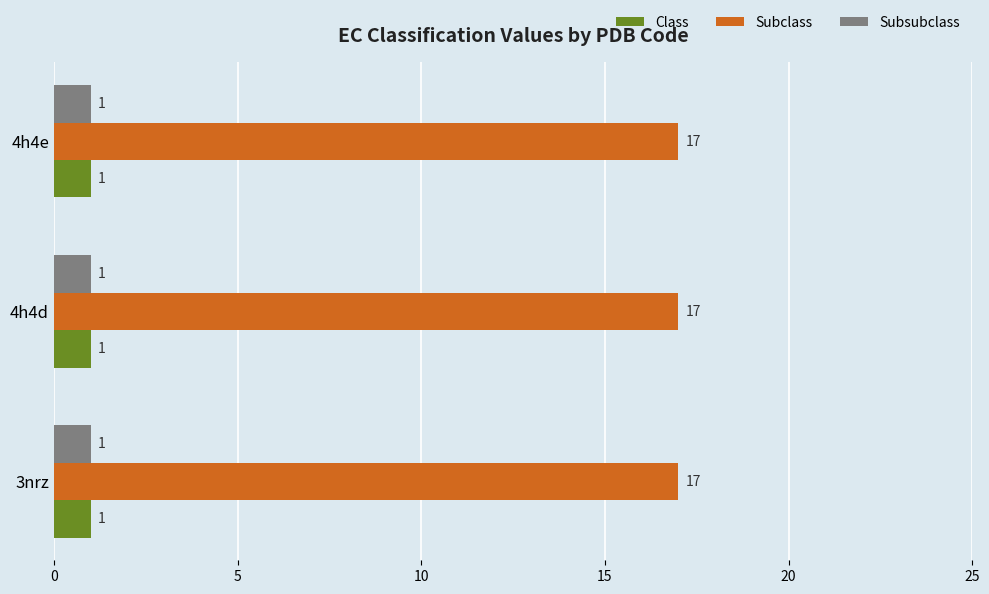

What is the spread (max minus min) of values at 4h4d?

16